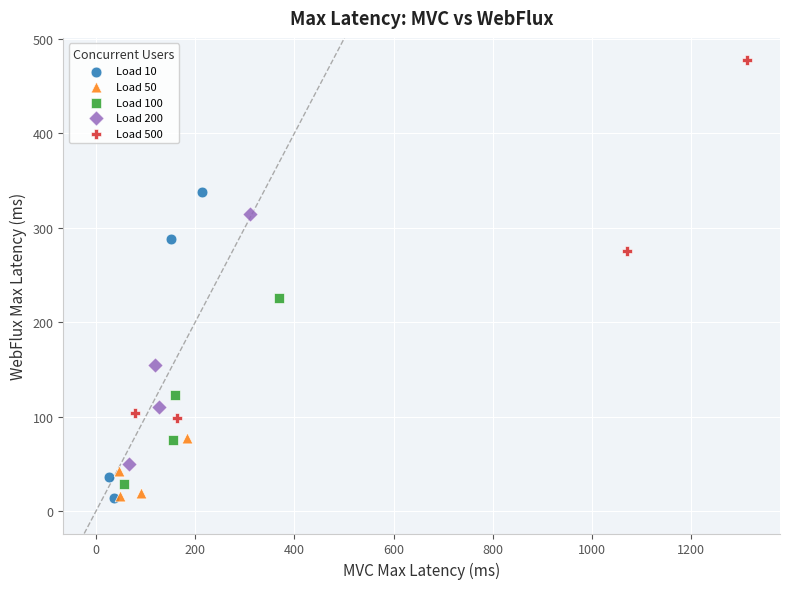

Which series reaches the maximum Y coordinate?

Load 500